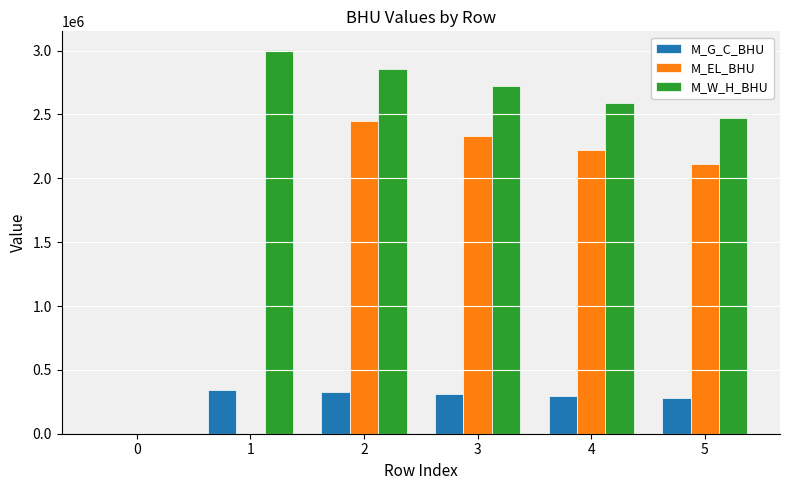

Reading left to right, what are all the values shown in this chart?

M_G_C_BHU: 0.0	344468.0	328064.8	312442.7	297564.4	283394.7
M_EL_BHU: 0.0	0.0	2449508.5	2332865.2	2221776.4	2115977.5
M_W_H_BHU: 0.0	3000972.3	2858068.9	2721970.4	2592352.7	2468907.4